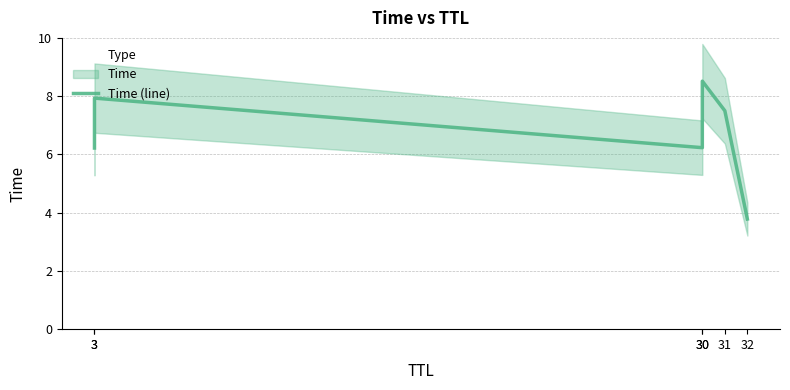

At which label is the value closest to 6?

3